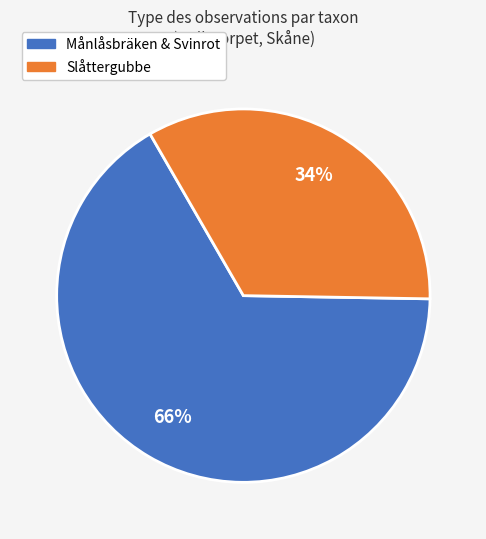

Is there a majority slice in this chart?

Yes